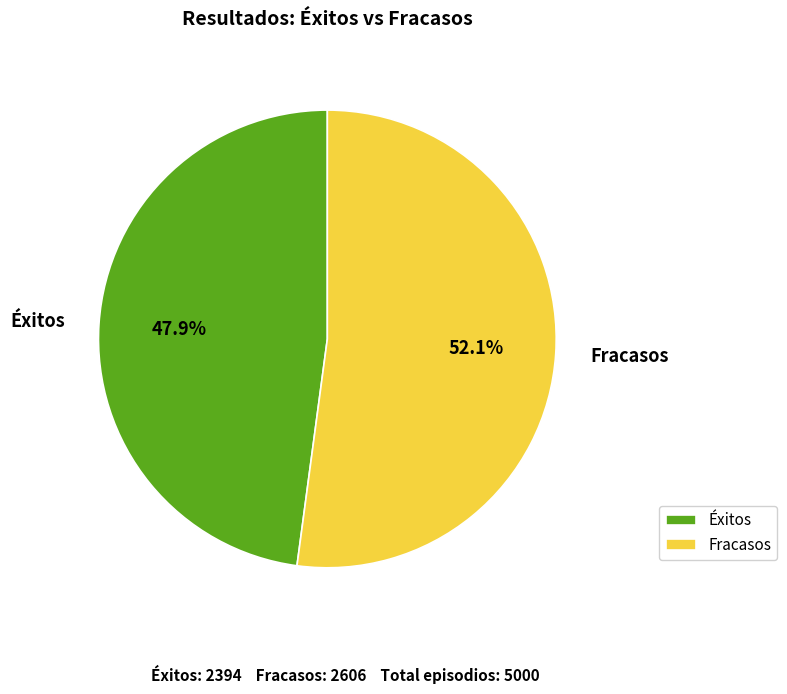

To the nearest percent, what percentage of the pie is Fracasos?

52%